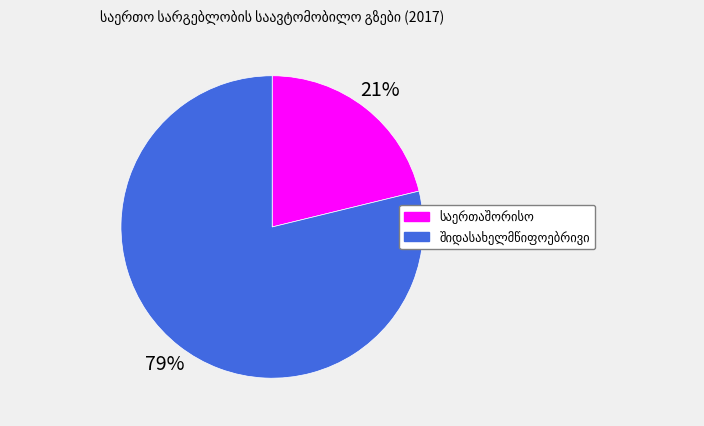

To the nearest percent, what is the average slice percentage?

50%